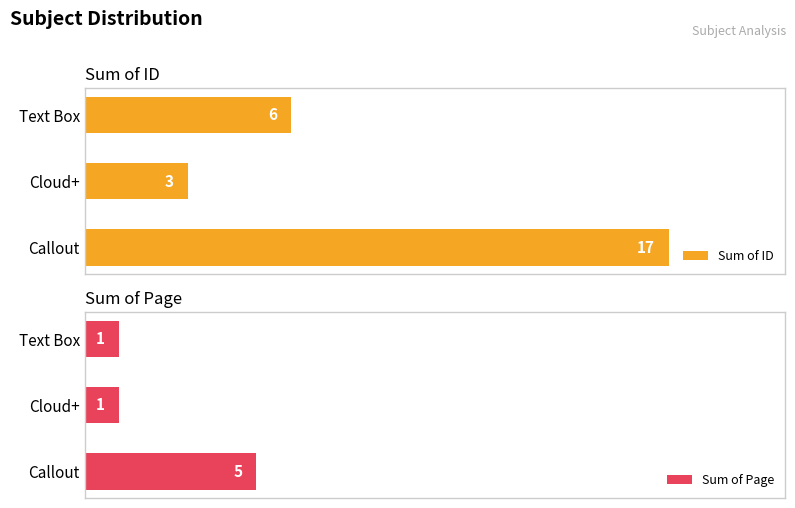

What is the average value of the Sum of ID series?

9